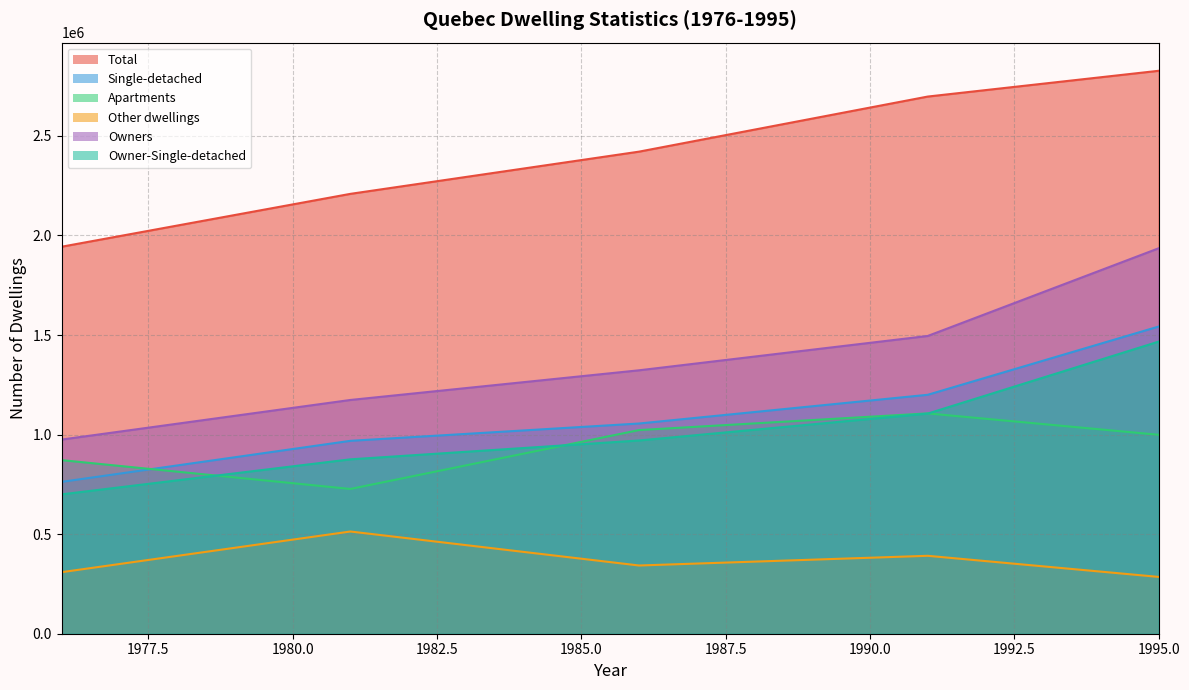

Which series changed the most between 1985 and 1986?

Apartments